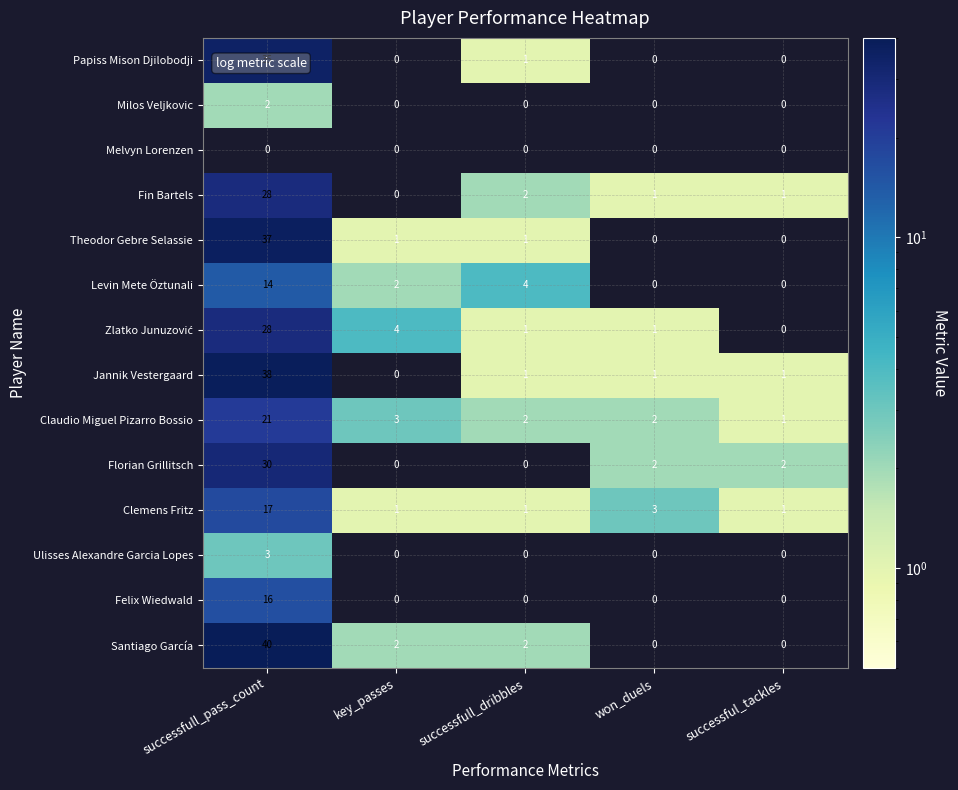

At which label does Milos Veljkovic reach its peak?

successfull_pass_count